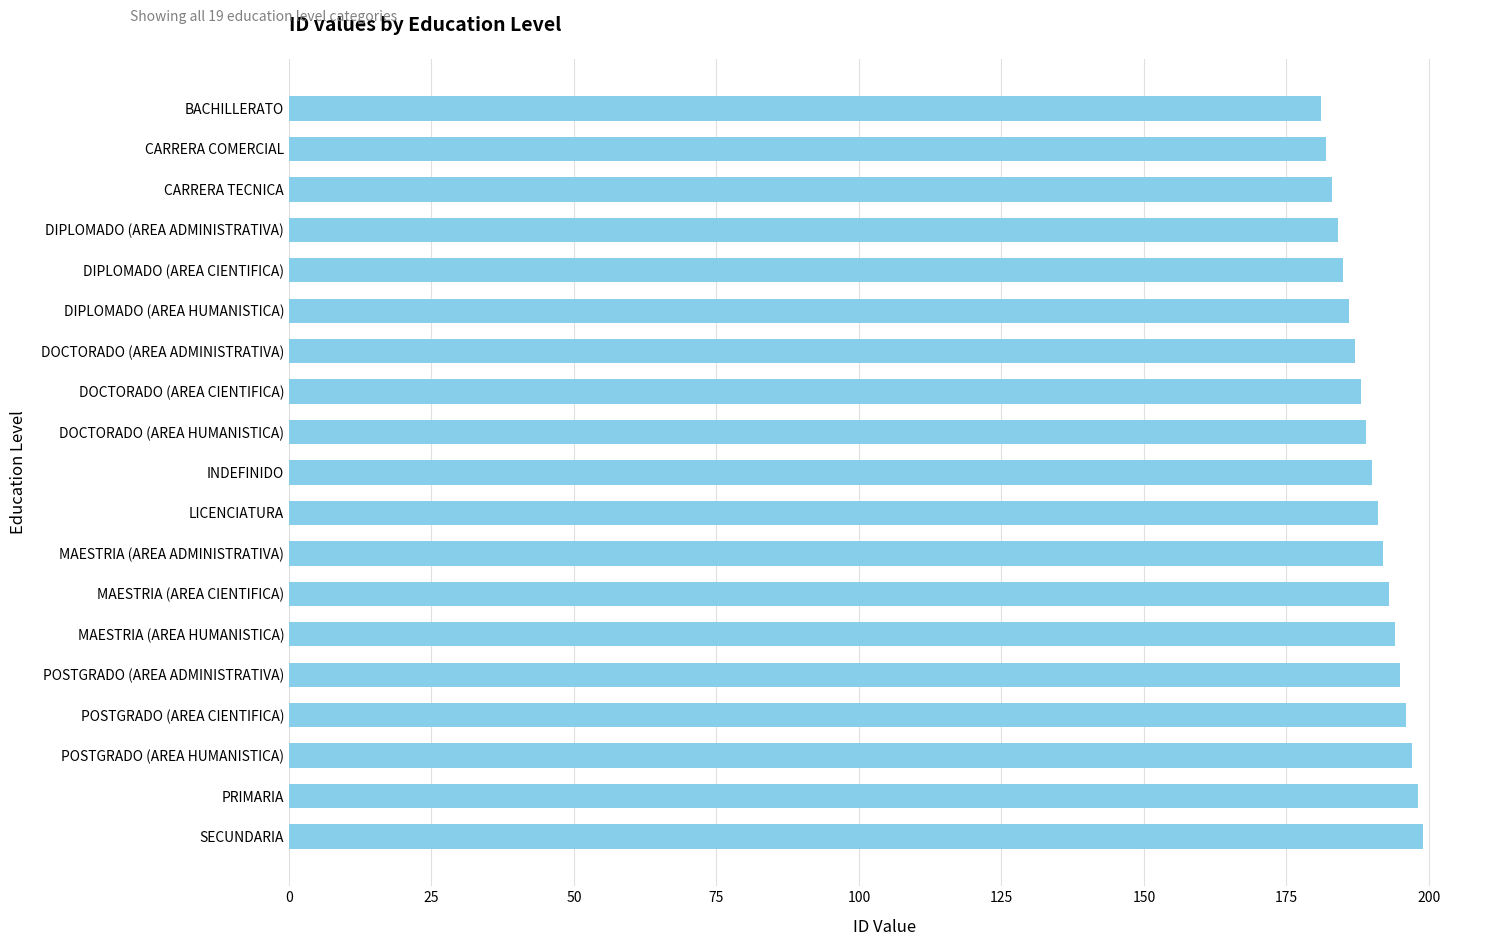

What is the approximate value at DOCTORADO (AREA HUMANISTICA)?

189